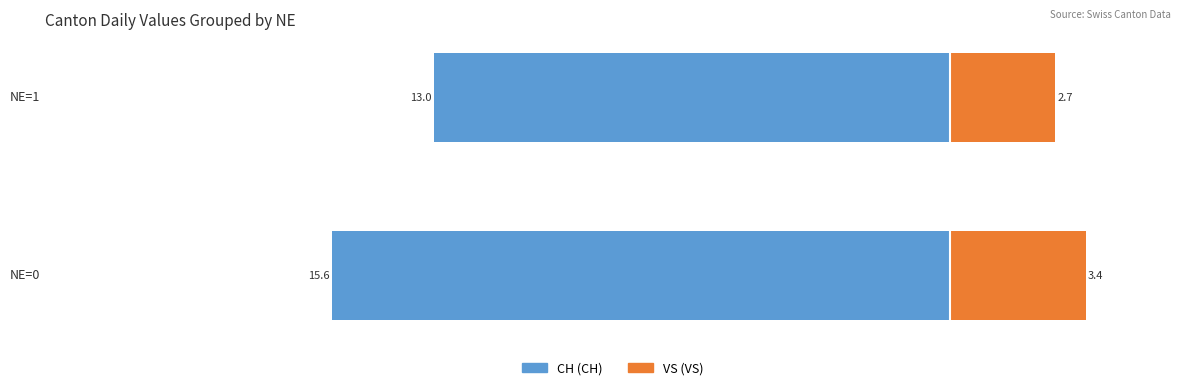

What is the value of the VS bar at the 1st from the left?

3.4